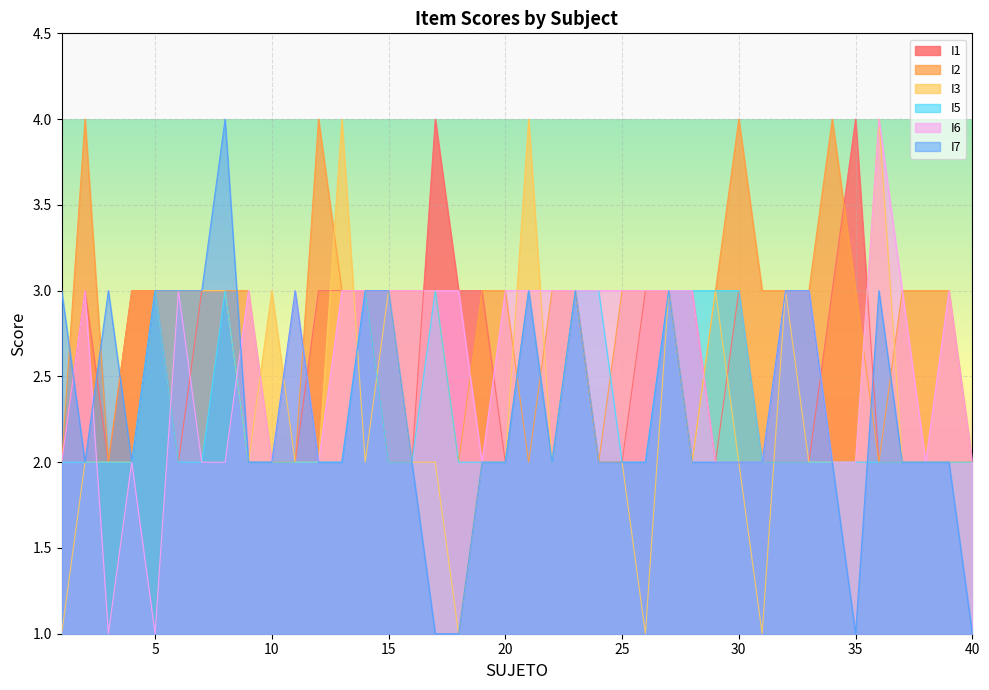

How many data points in I5 are above 2?

11